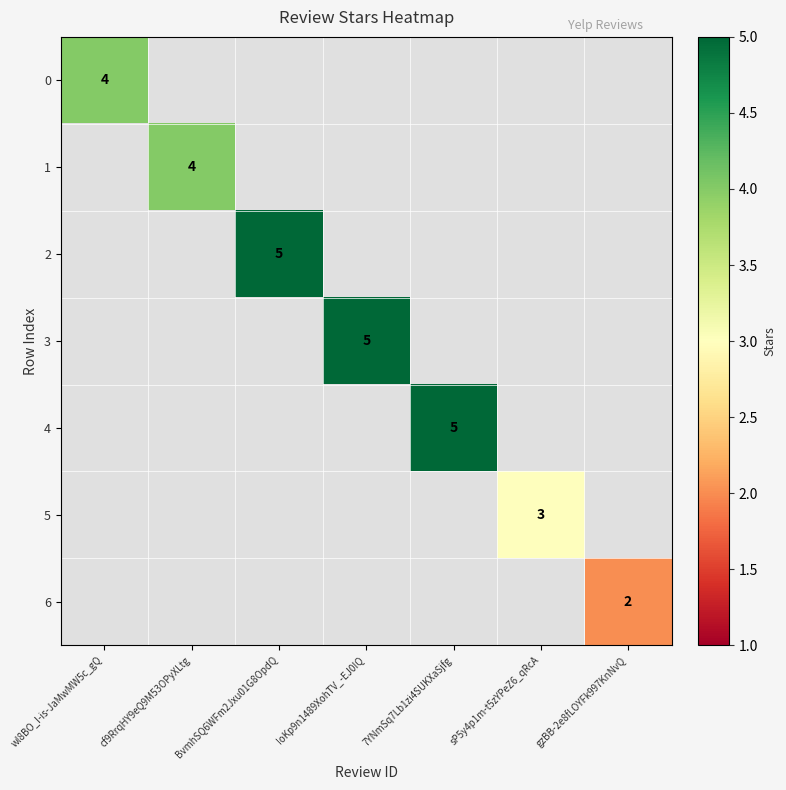

Which label corresponds to the smallest value in the chart?

gzBB-2e8fLOYFk997KnNvQ